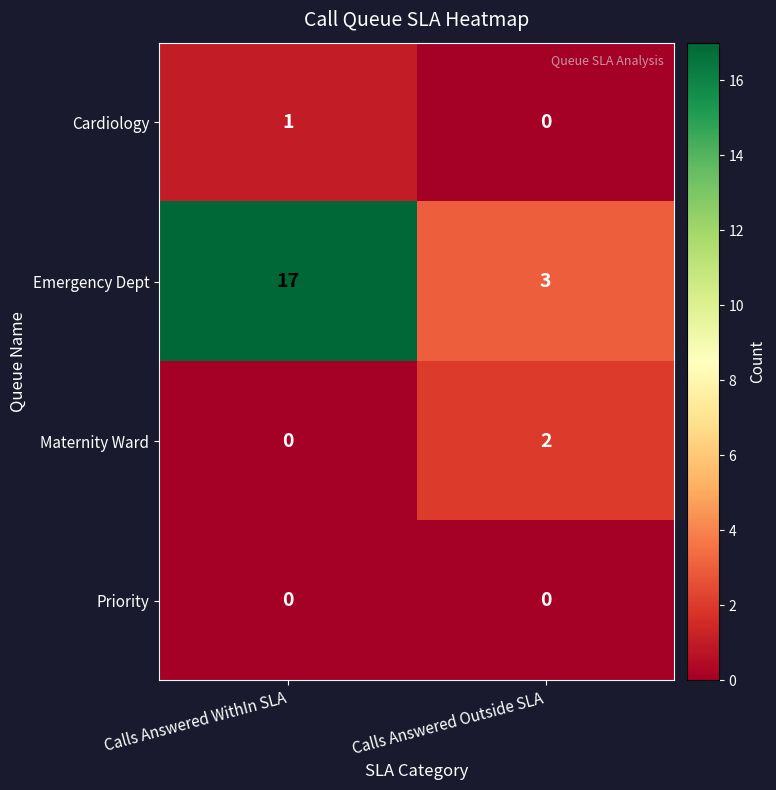

Which series changed the most between Calls Answered WithIn SLA and Calls Answered Outside SLA?

Emergency Dept